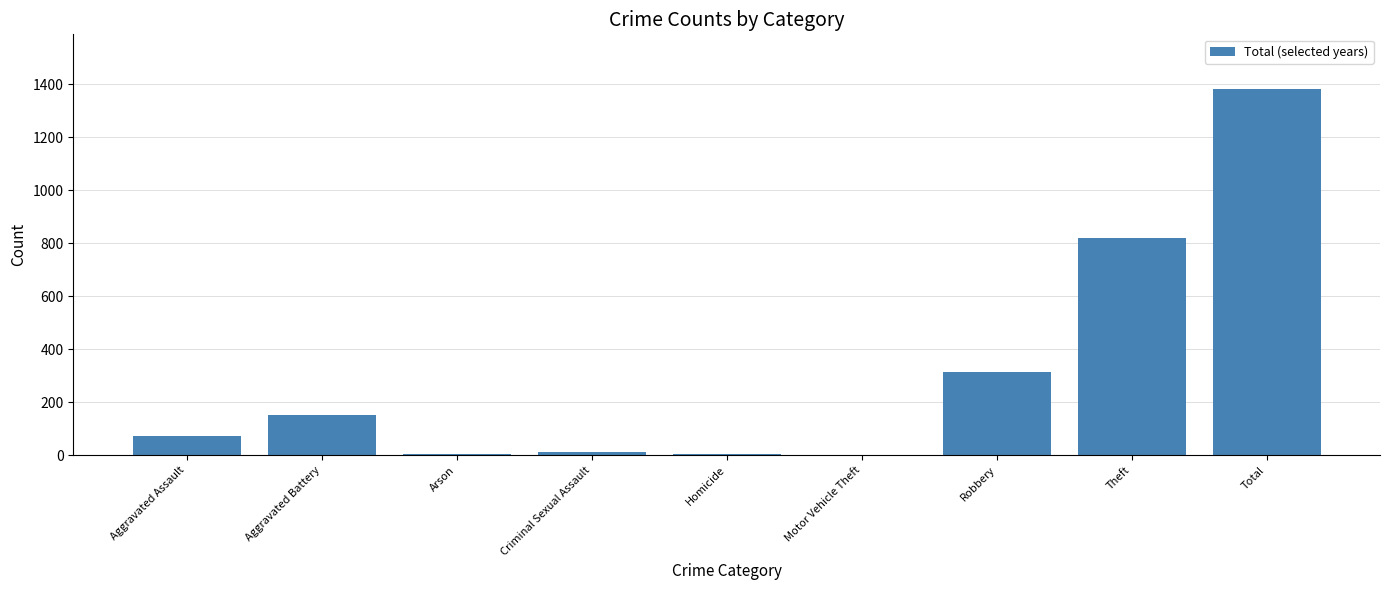

What is the greatest value displayed?

1381